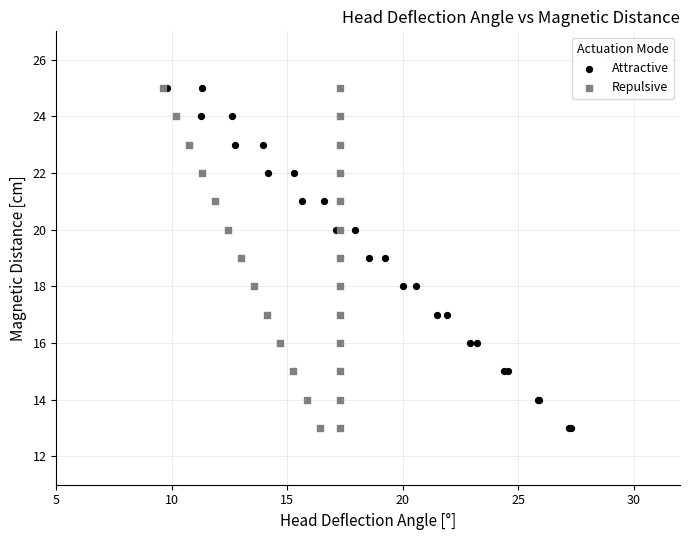

What are all the series names shown in the legend?

Attractive, Repulsive